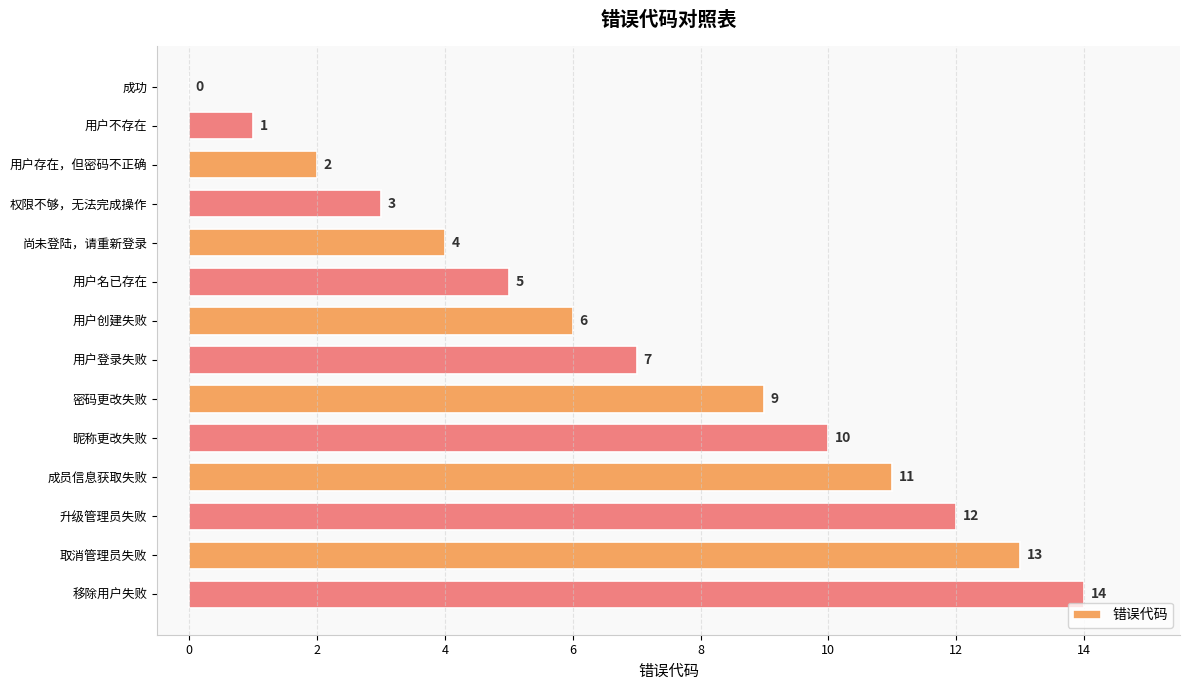

What is the change in value from 用户不存在 to 升级管理员失败?

+11